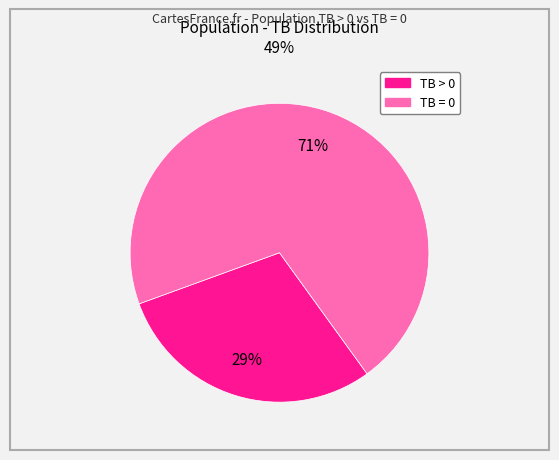

Is there any slice that represents more than half of the pie?

Yes